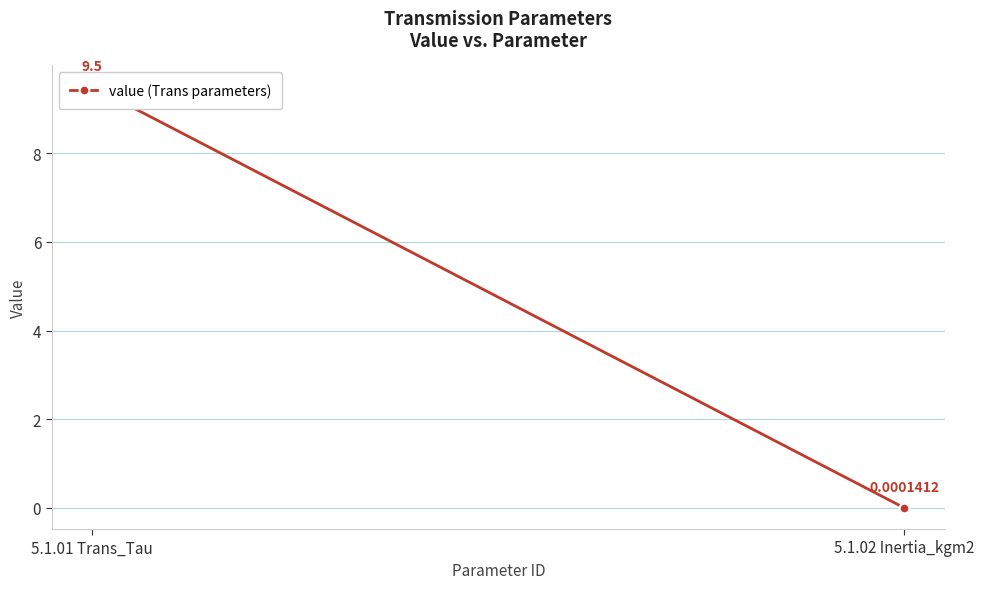

Reading left to right, what are all the values shown in this chart?

9.5	0.0